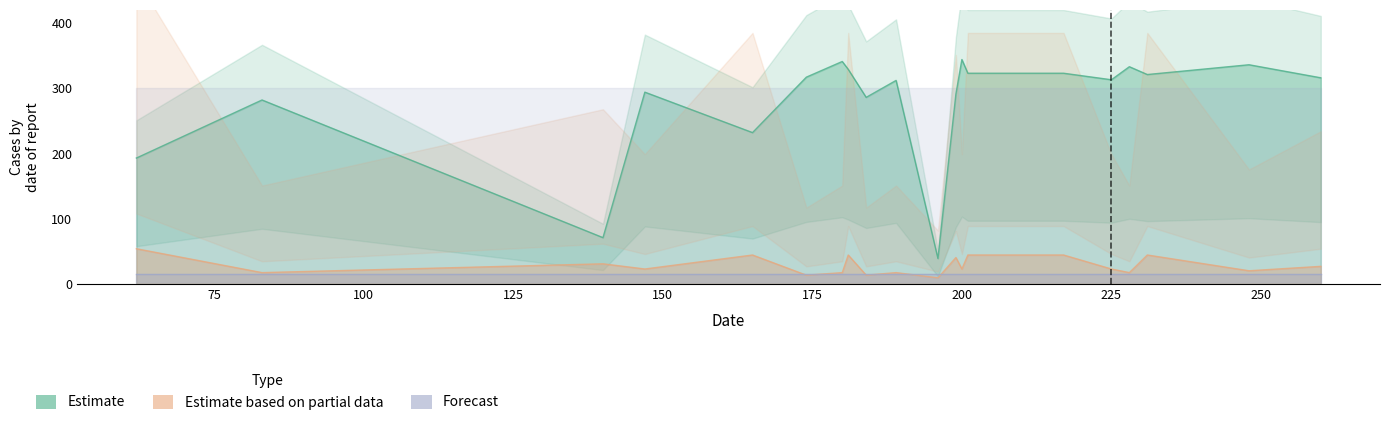

Is the value of Estimate based on partial data at 140 greater than the value of Estimate at 147?

No